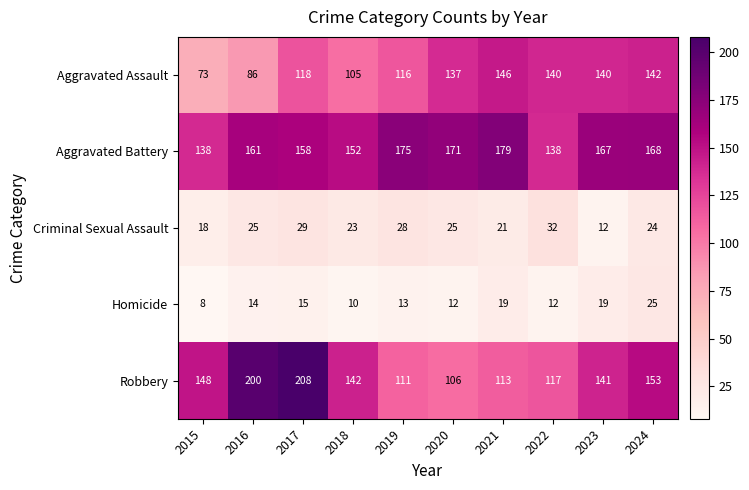

Count the number of categories in the chart.

10